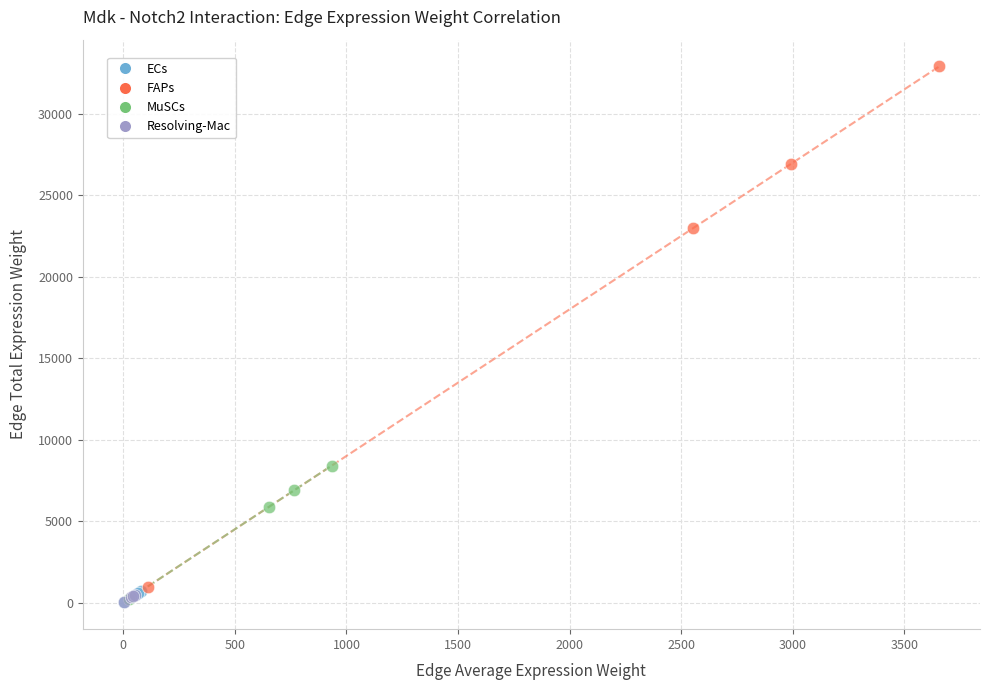

Which series contains the highest Y value?

FAPs